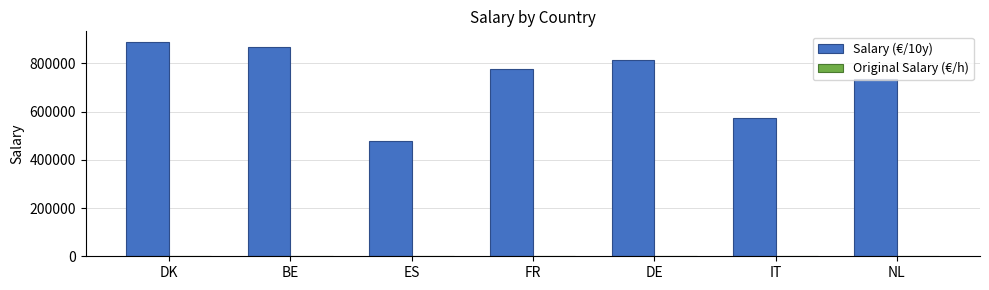

True or false: Salary (€/10y) has a value of 732713.0 at NL.

True